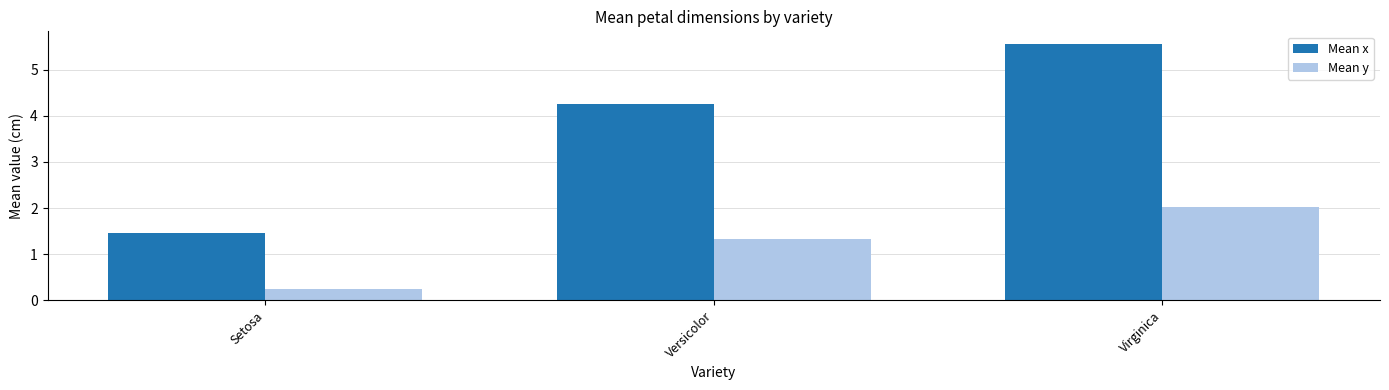

The Mean y series shows 1.3 at Versicolor. True or false?

True